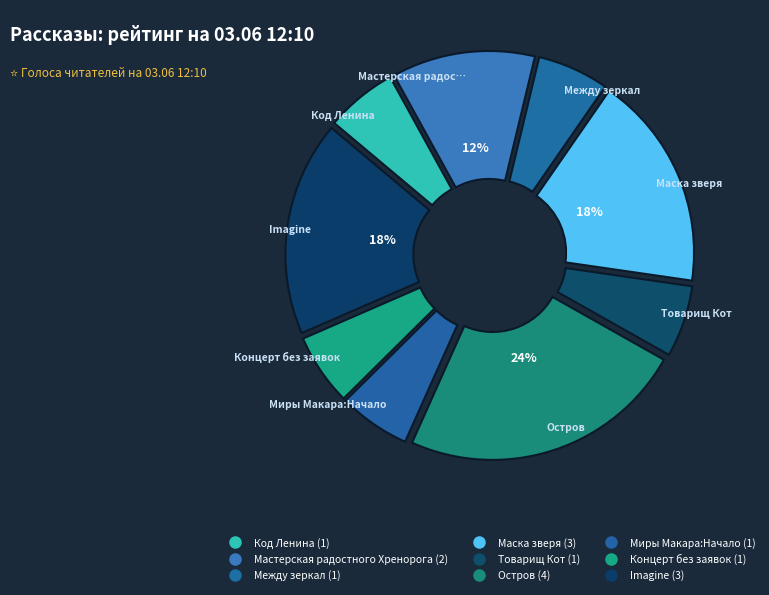

Is the sum of Остров and Imagine greater than half?

No